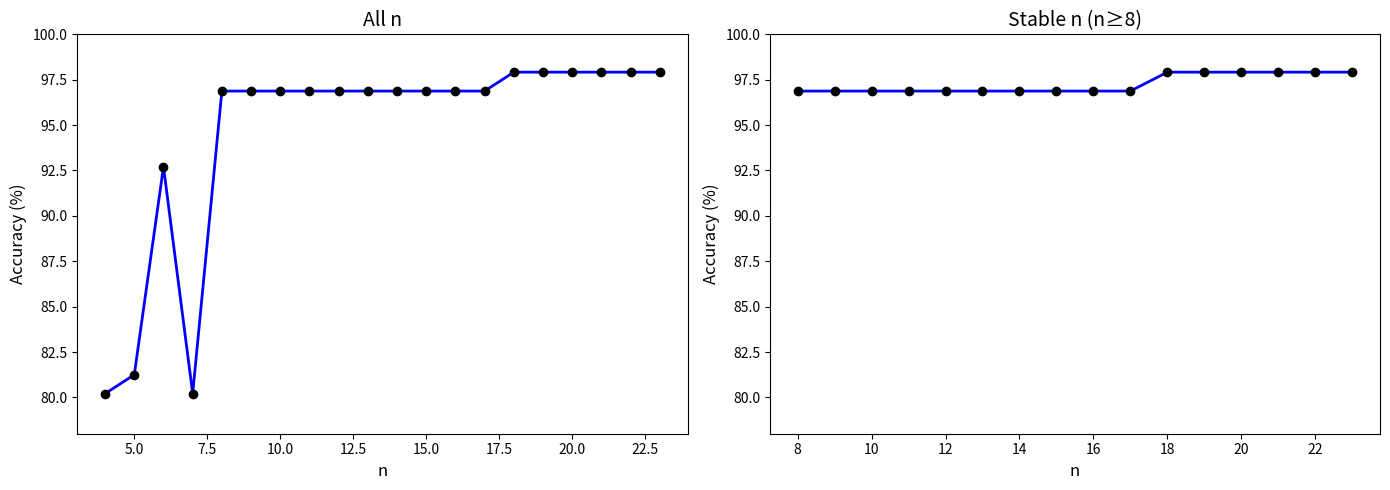

What is the maximum value shown in the chart?

97.9